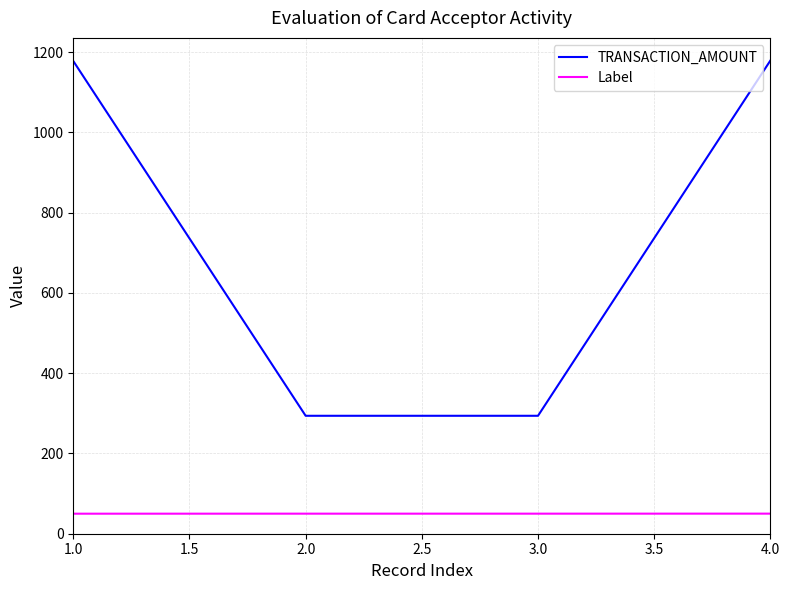

Which series has the widest spread of values?

TRANSACTION_AMOUNT